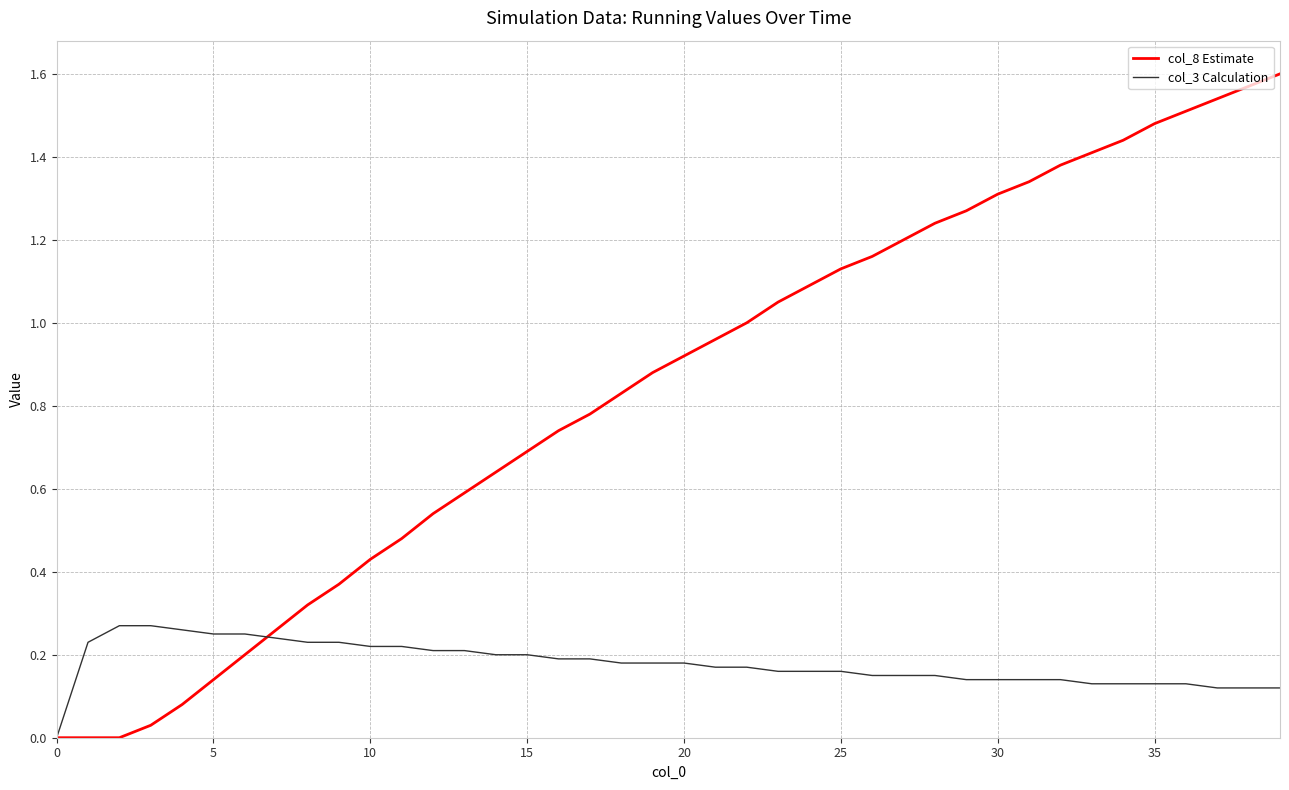

List the series in order of their overall mean, highest first.

col_8 Estimate, col_3 Calculation